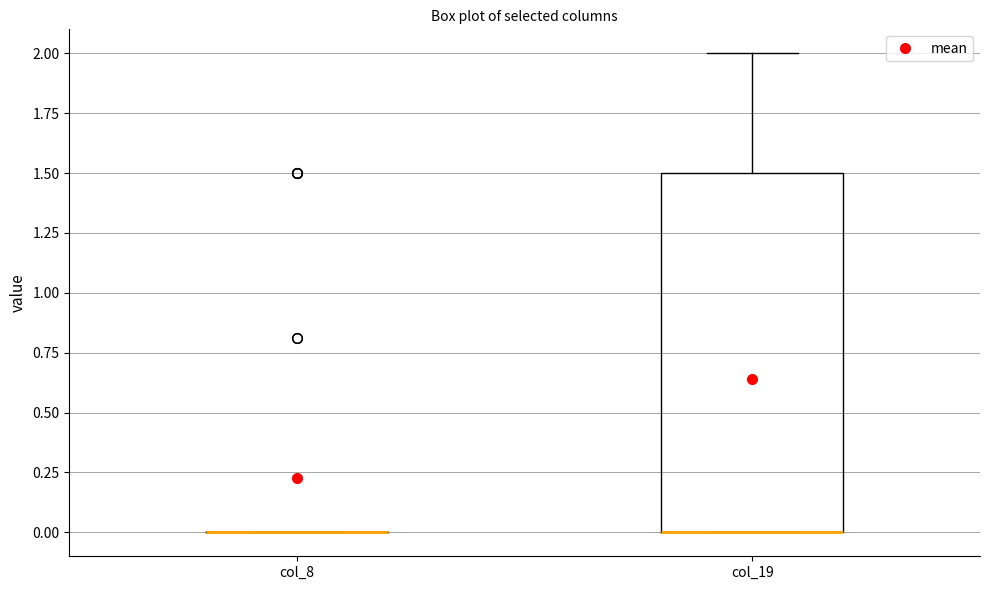

Comparing the boxes themselves (not the whiskers), which one is the tallest?

col_19